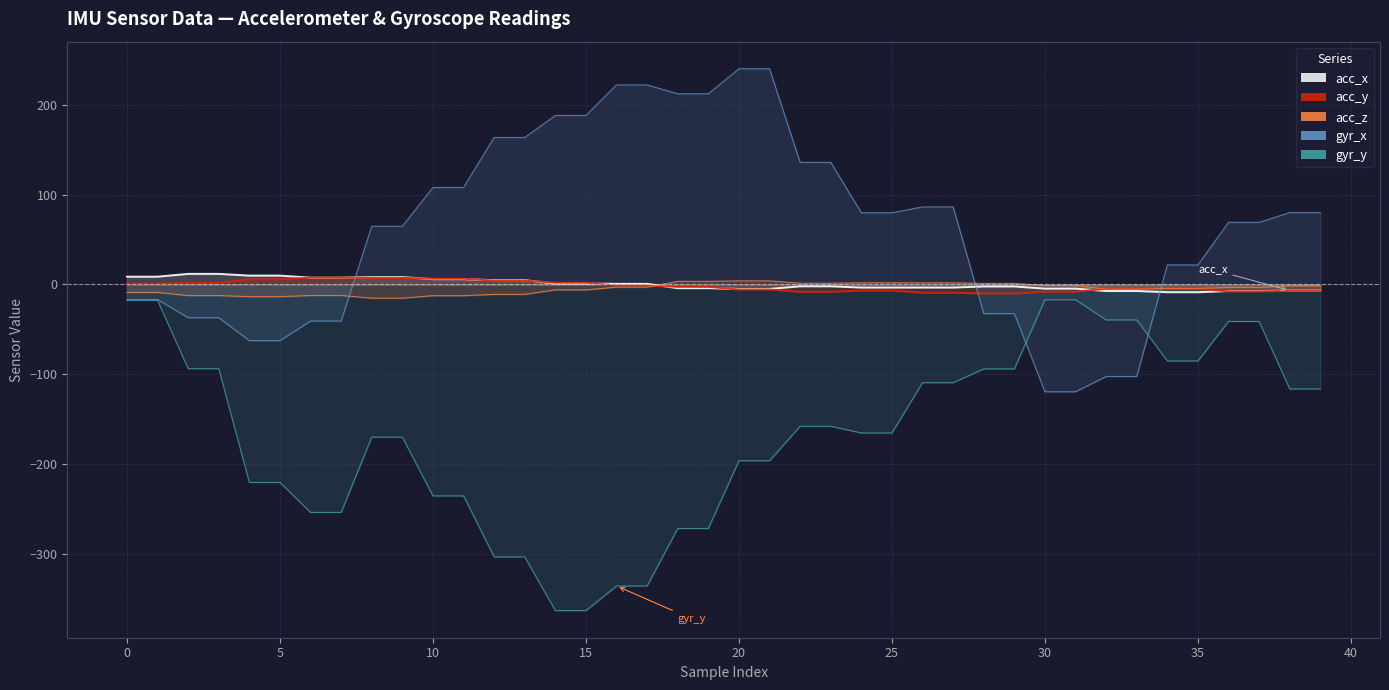

True or false: gyr_y has more than 1 points higher than both neighbors.

False